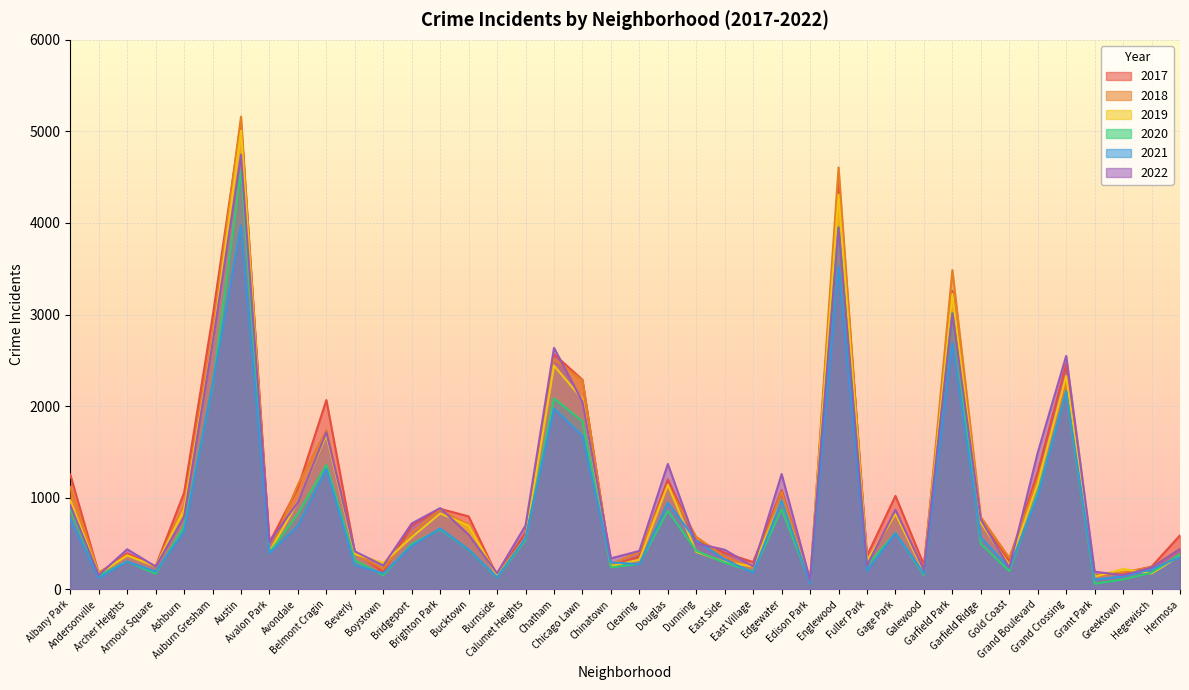

What is the sum of all 2018 values?

41480